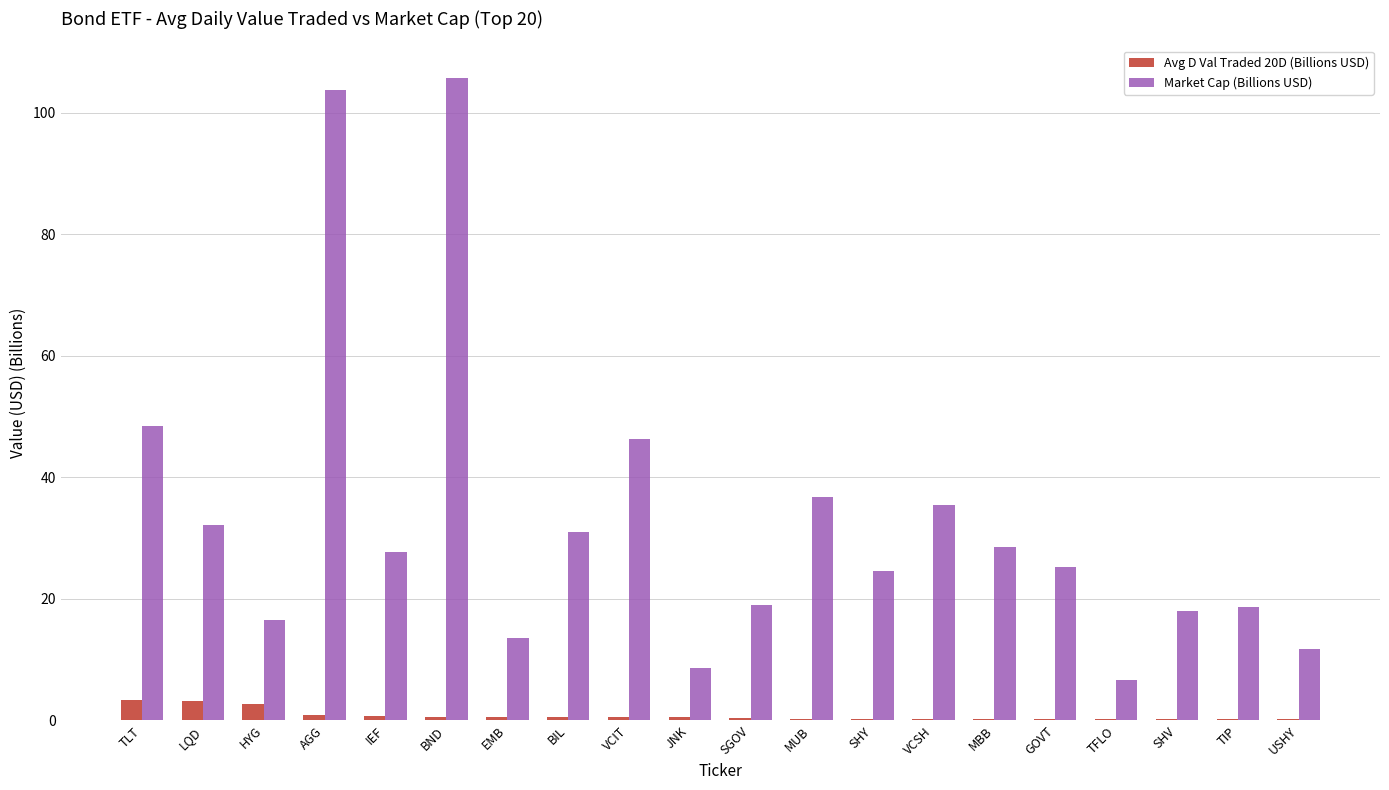

What is the sum of all Avg D Val Traded 20D (Billions USD) values?

15.9